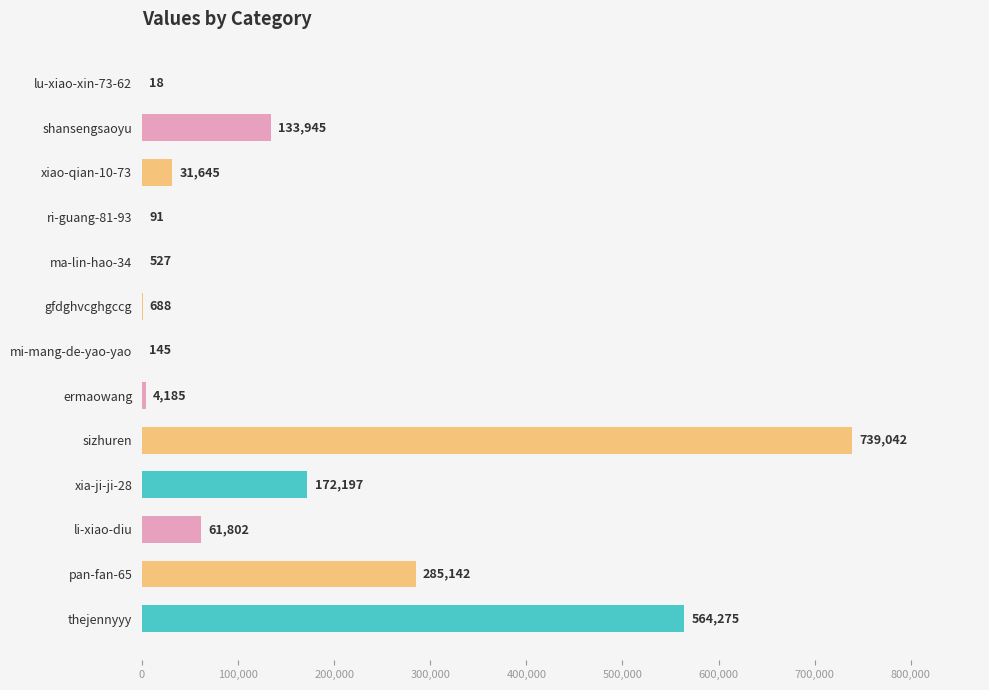

Reading top to bottom, list all the values displayed in this chart.

lu-xiao-xin-73-62=18	shansengsaoyu=133945	xiao-qian-10-73=31645	ri-guang-81-93=91	ma-lin-hao-34=527	gfdghvcghgccg=688	mi-mang-de-yao-yao=145	ermaowang=4185	sizhuren=739042	xia-ji-ji-28=172197	li-xiao-diu=61802	pan-fan-65=285142	thejennyyy=564275